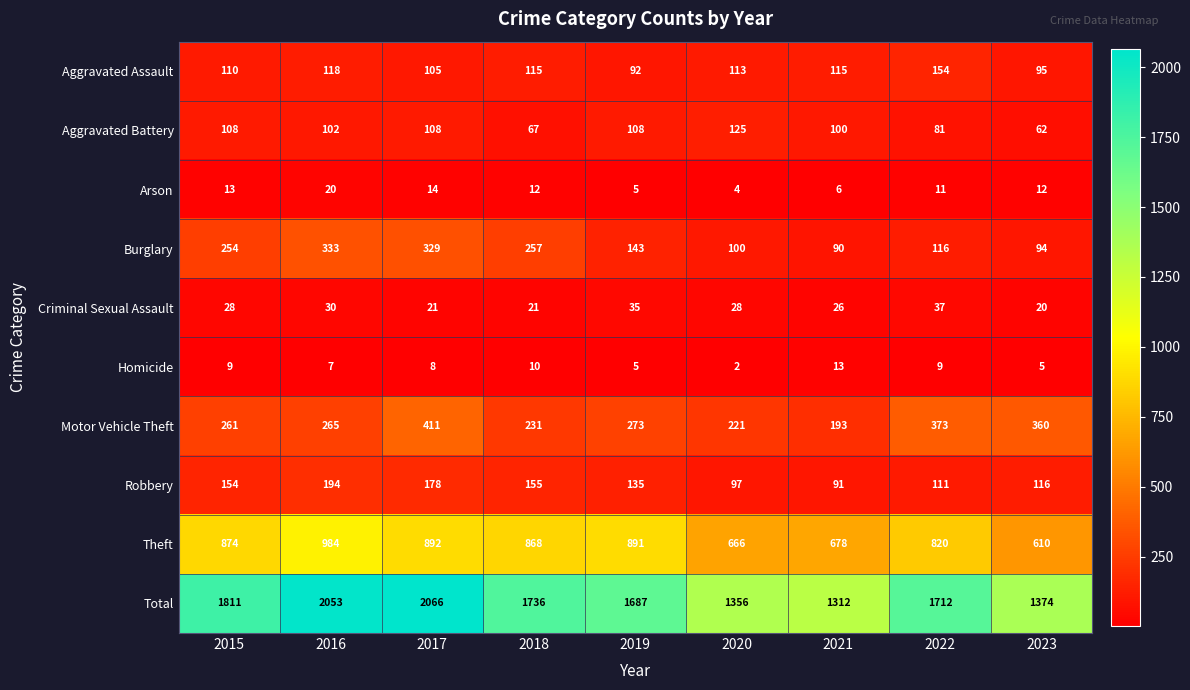

Between 2015 and 2023, which series saw the biggest shift?

Total